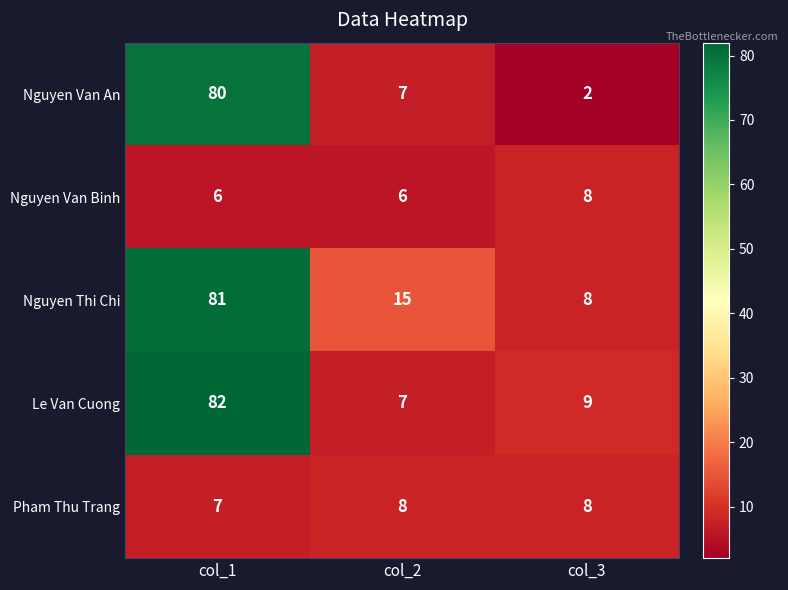

How many categories are shown in the chart?

3